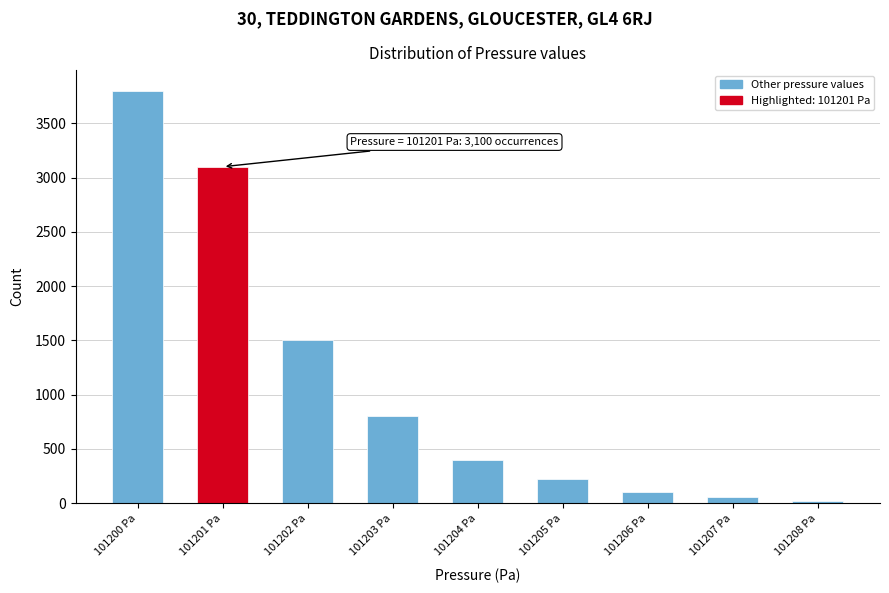

Reading left to right, transcribe all the data shown in this chart.

3800	3100	1500	800	400	220	100	55	25